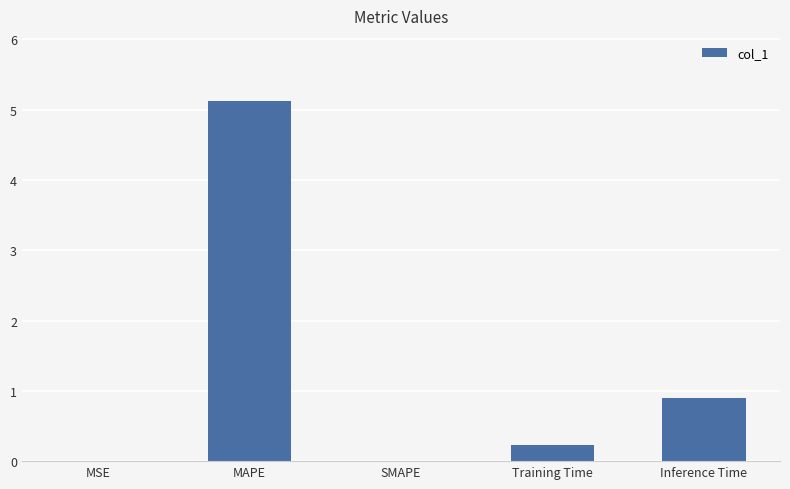

Which label corresponds to the largest value in the chart?

MAPE